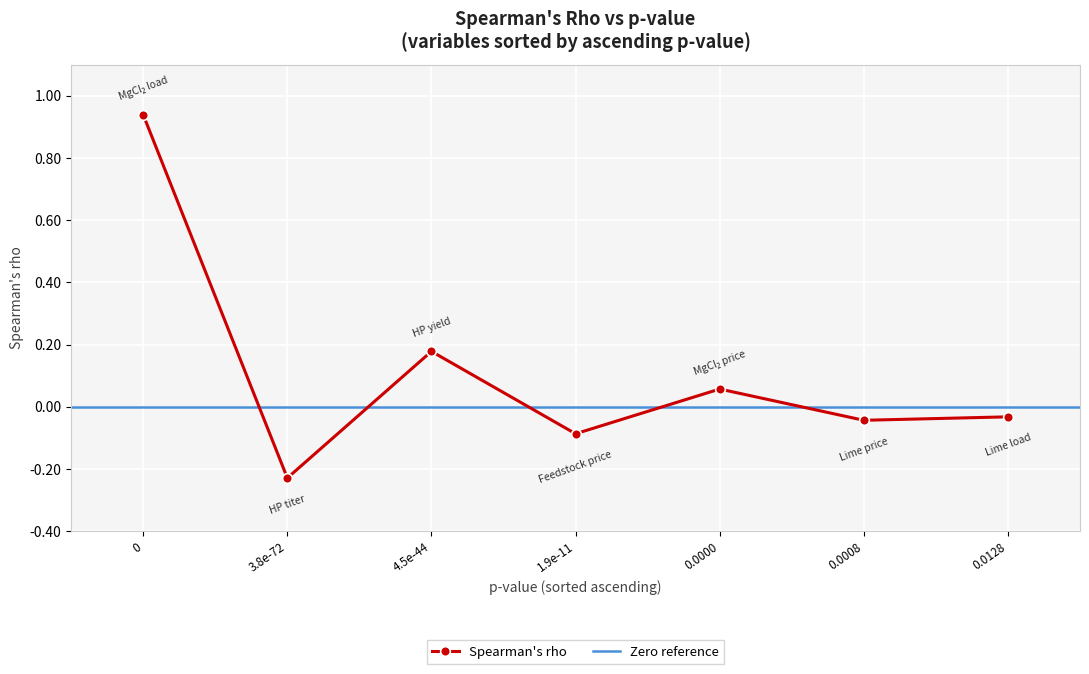

Is it true that Spearman's rho equals -0.1 at 1.9e-11?

True